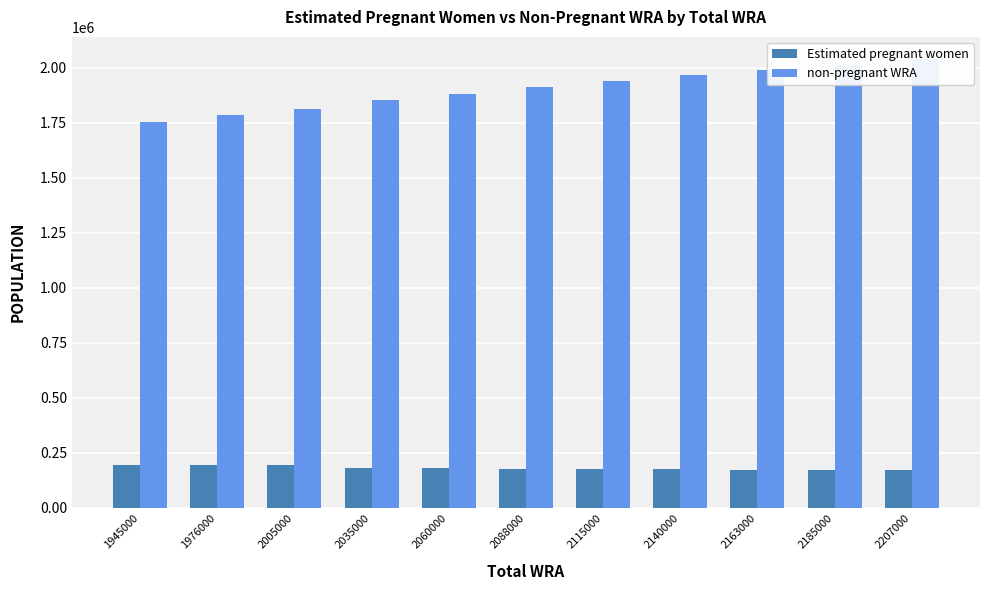

How many bars are there in total?

22